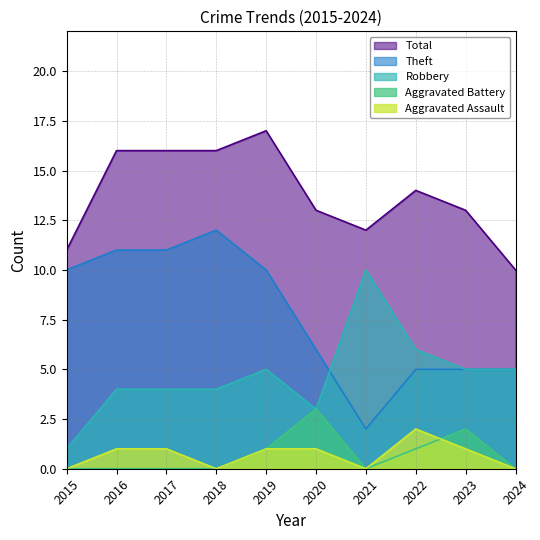

How many interior local peaks does the Aggravated Assault series have?

1